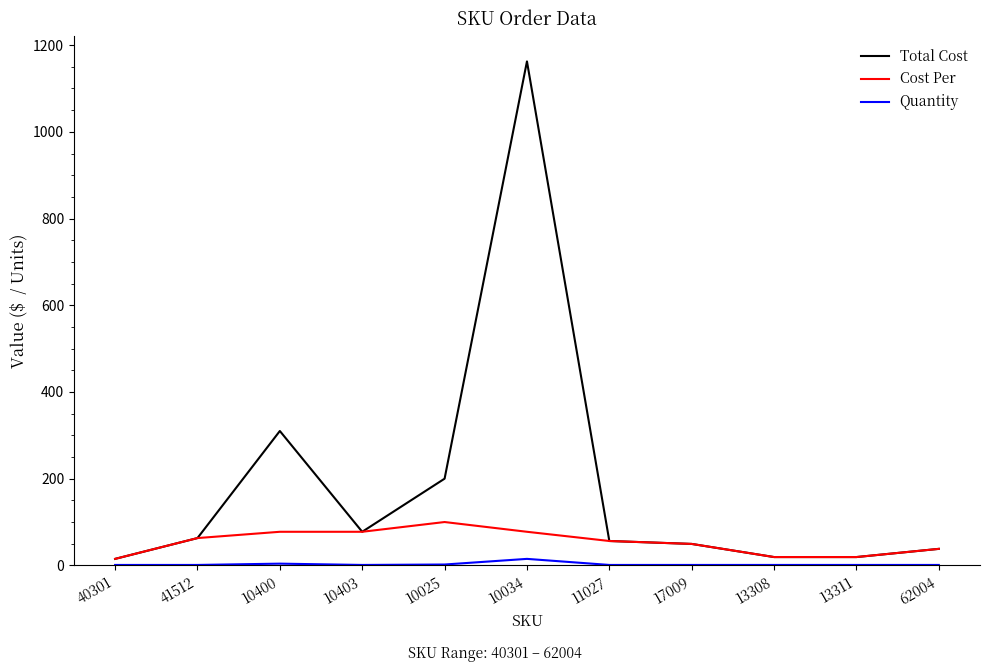

Is it true that Cost Per equals 19.6 at 41512?

False